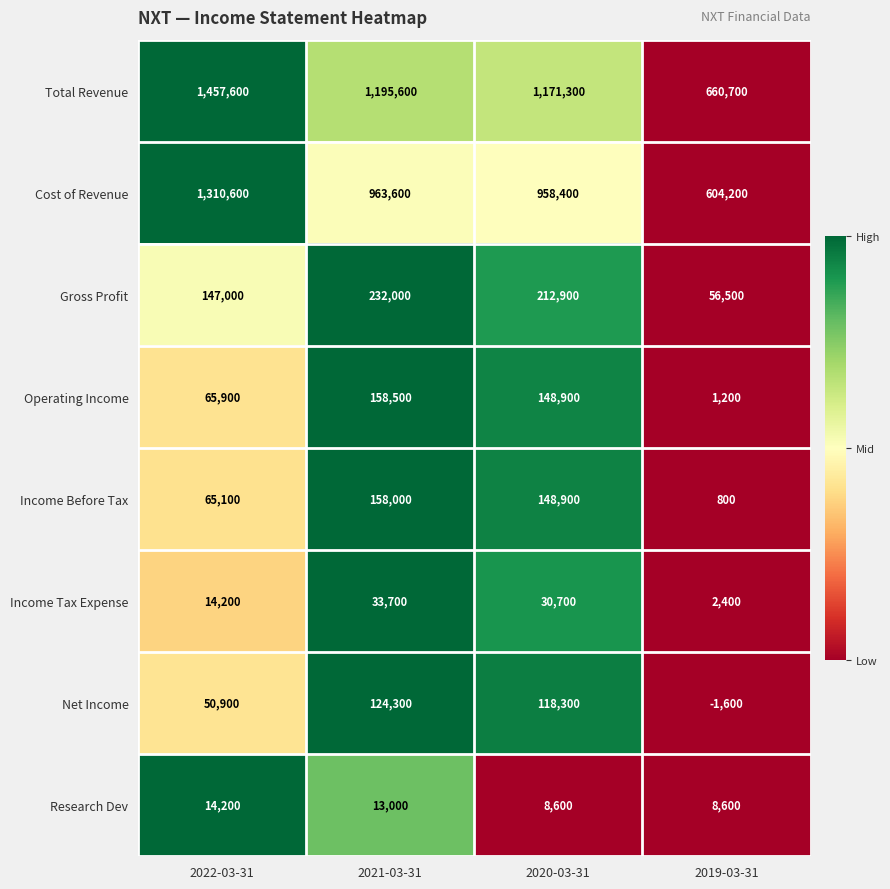

At 2021-03-31, list the series in order from largest to smallest.

Total Revenue, Cost of Revenue, Gross Profit, Operating Income, Income Before Tax, Net Income, Income Tax Expense, Research Dev